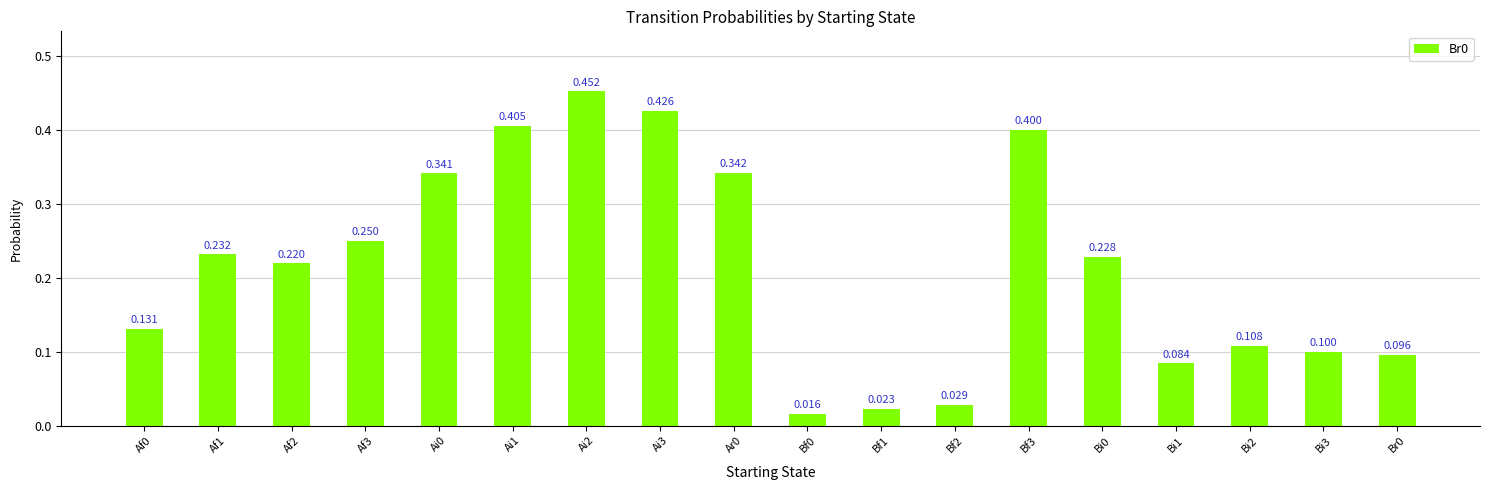

What is the label of the 3rd bar from the left?

Af2